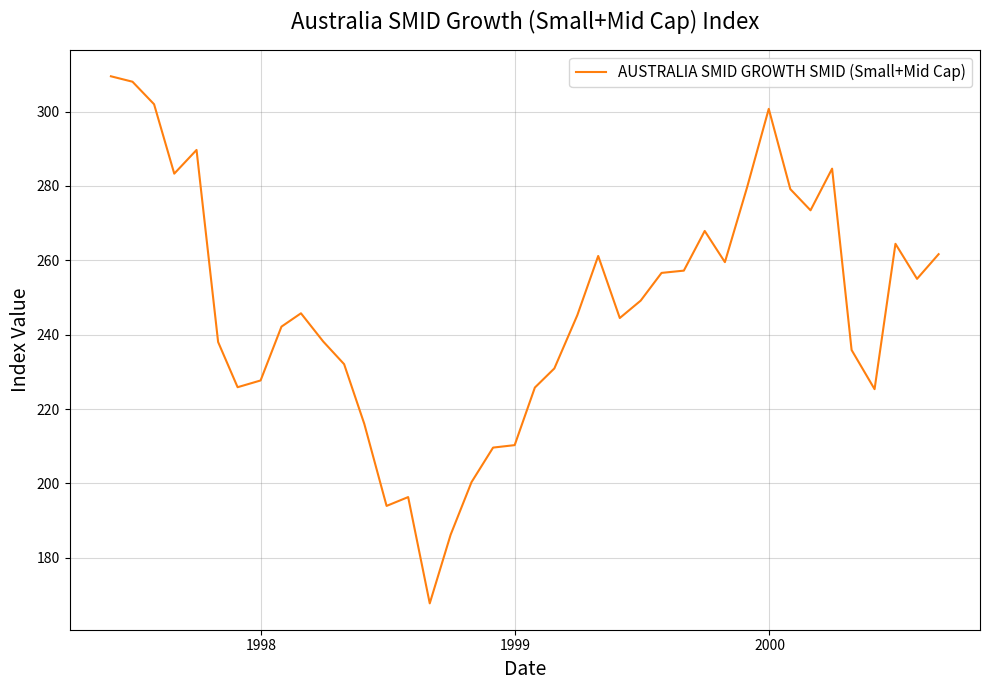

How many categories are shown in the chart?

40